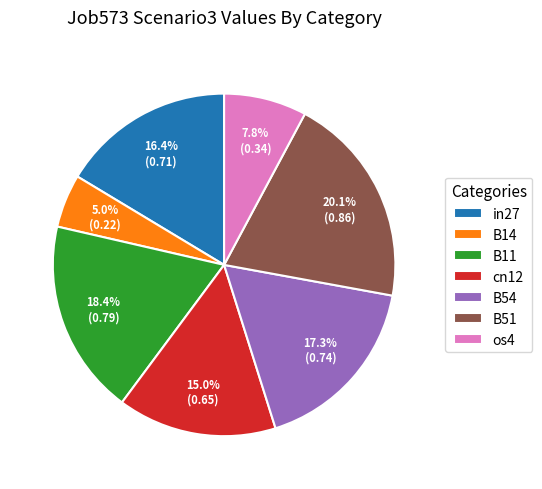

To the nearest percent, what is the difference between the largest and smallest slice percentages?

15%